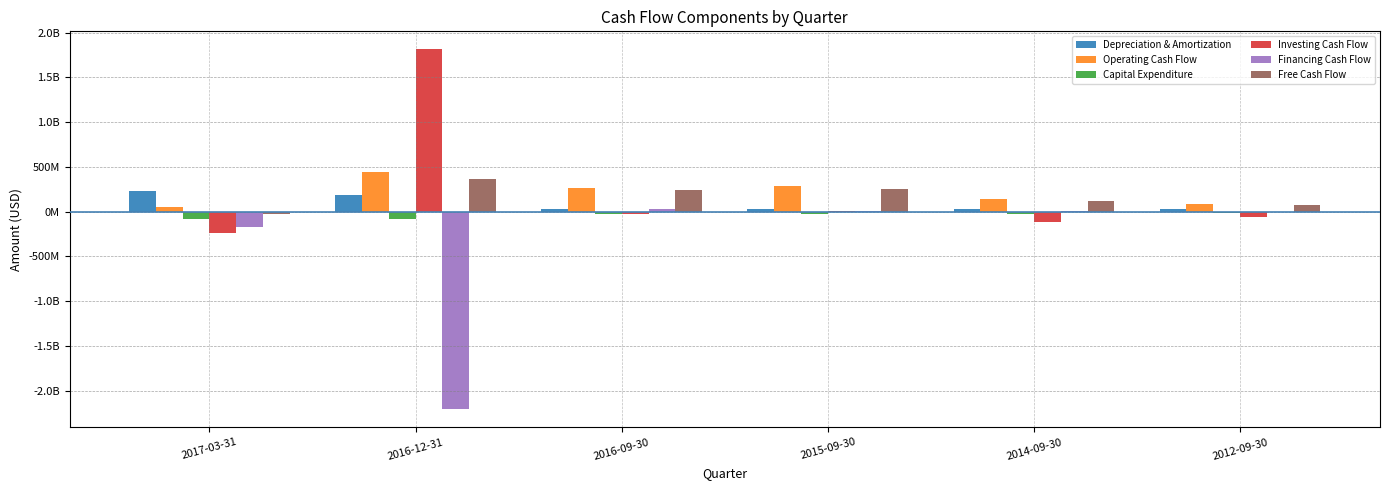

What are all the series names shown in the legend?

Depreciation & Amortization, Operating Cash Flow, Capital Expenditure, Investing Cash Flow, Financing Cash Flow, Free Cash Flow